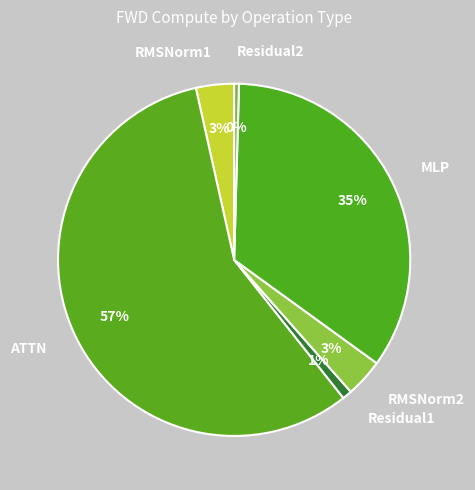

Is it true that Residual1 is 11% of the pie?

False